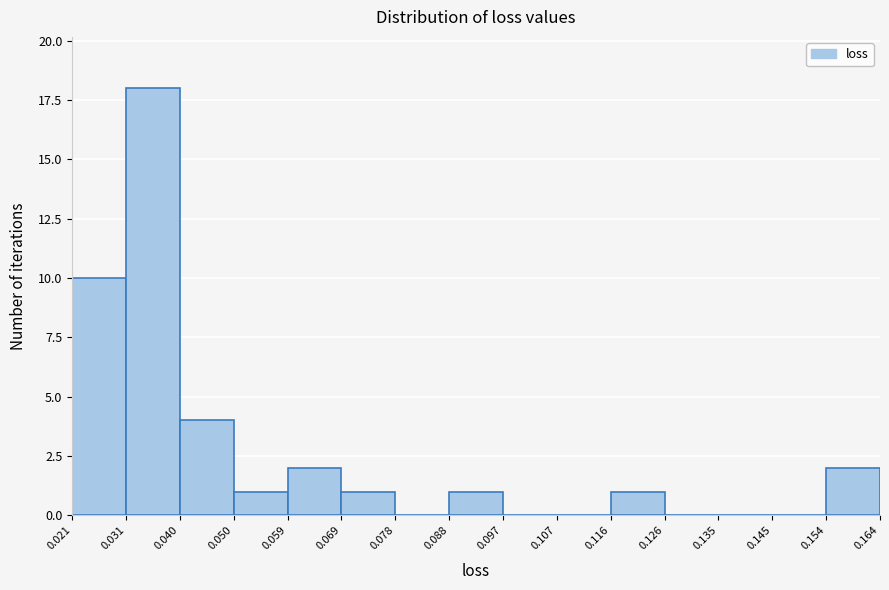

How tall is the bar that spans 0.050 to 0.059 on the x-axis? The values are not printed on the chart, so give them approximately, as read against the axis.

1